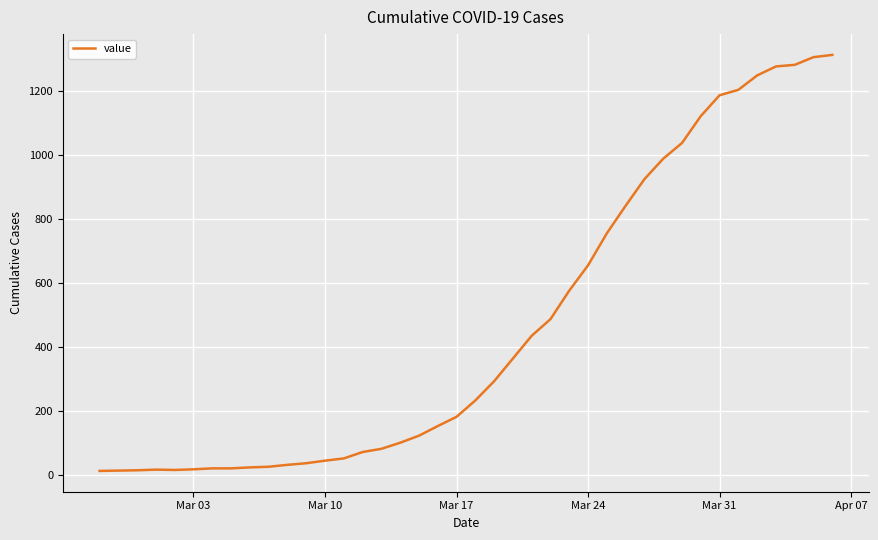

What is the difference between the maximum and minimum values?

1299